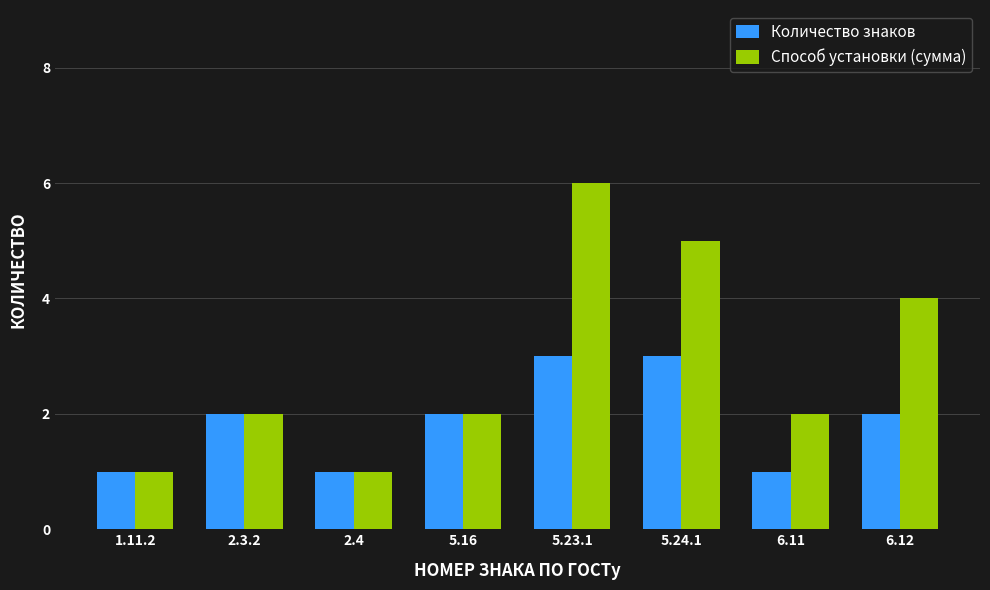

What is the sum of all Количество знаков values?

15